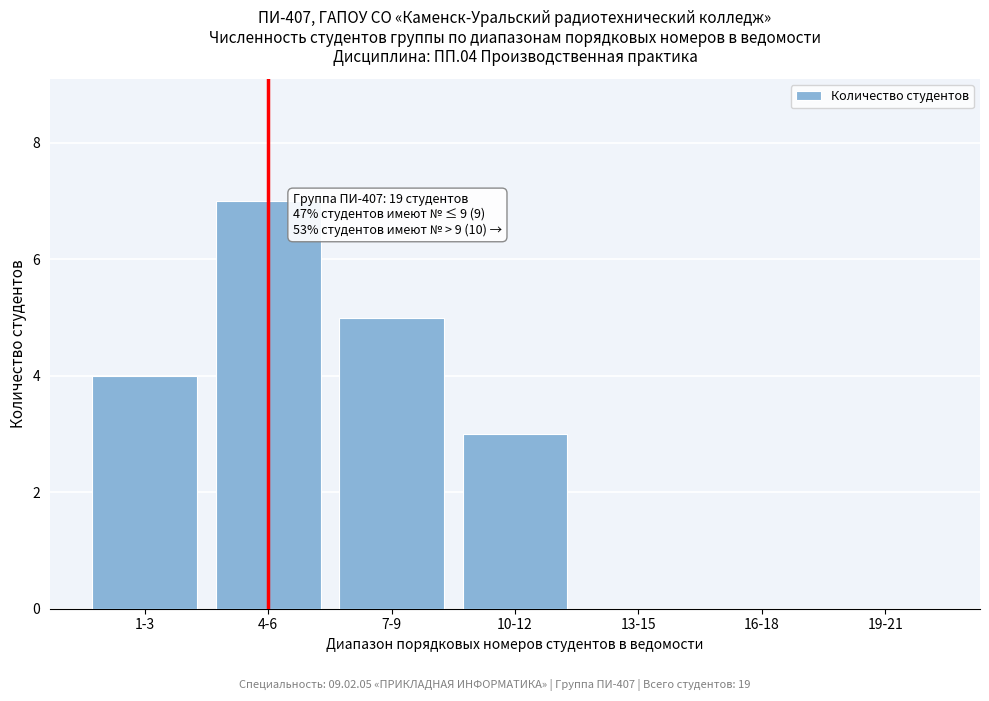

Reading left to right, list all the values displayed in this chart.

1-3=4	4-6=7	7-9=5	10-12=3	13-15=0	16-18=0	19-21=0